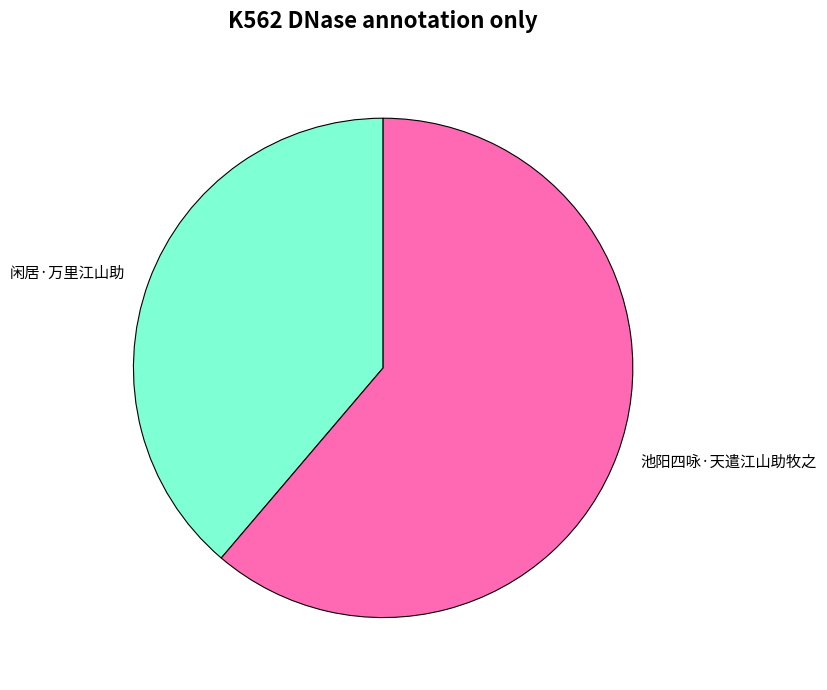

Is there a majority slice in this chart?

Yes